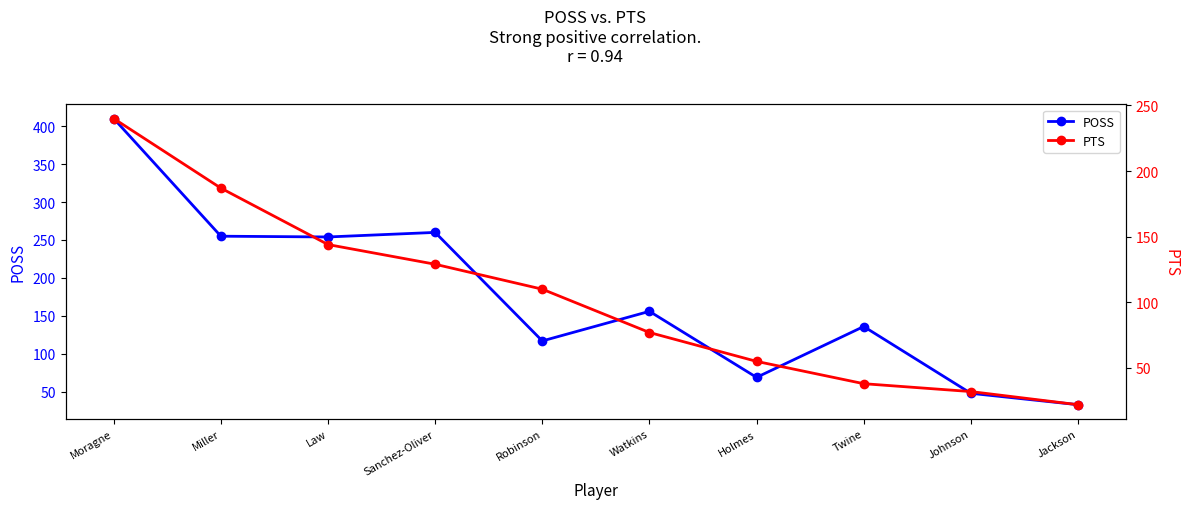

Which series changed the most between Miller and Law?

PTS